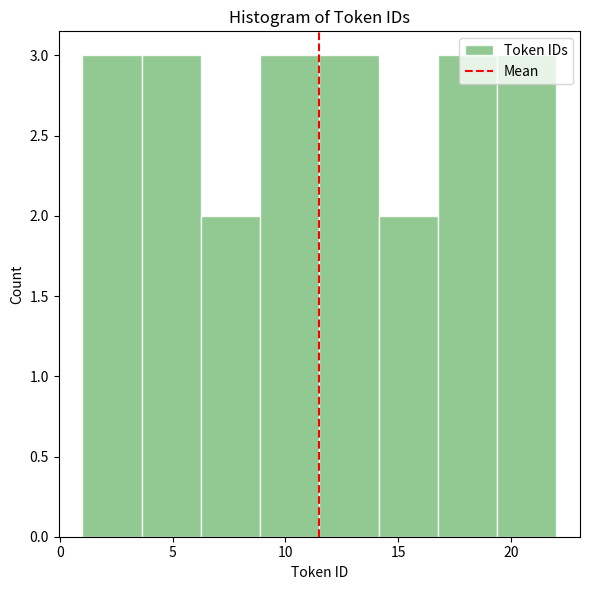

How tall is the bar that spans 14.0 to 17.0 on the x-axis? Neither the bar edges nor the heights are printed on the chart, so give them approximately, as read against the axes.

2